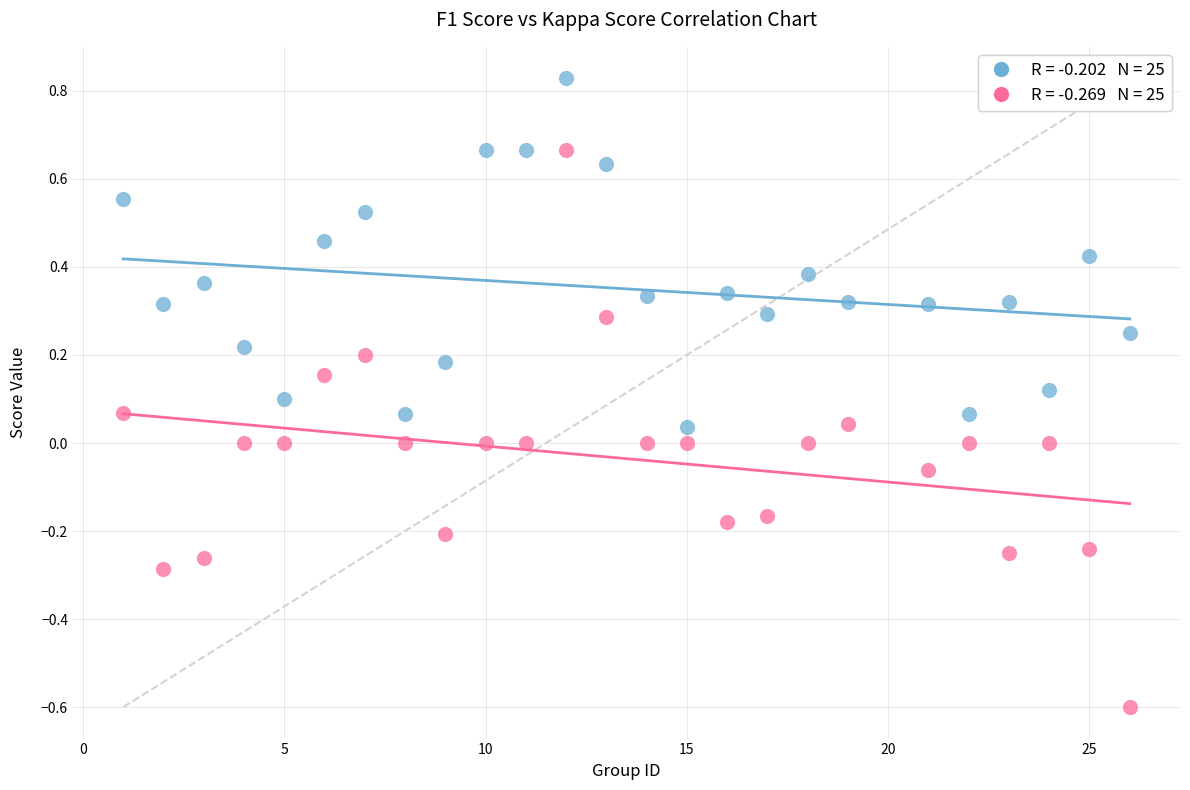

Across all data points, what is the range of Y values (max minus min)?

1.4